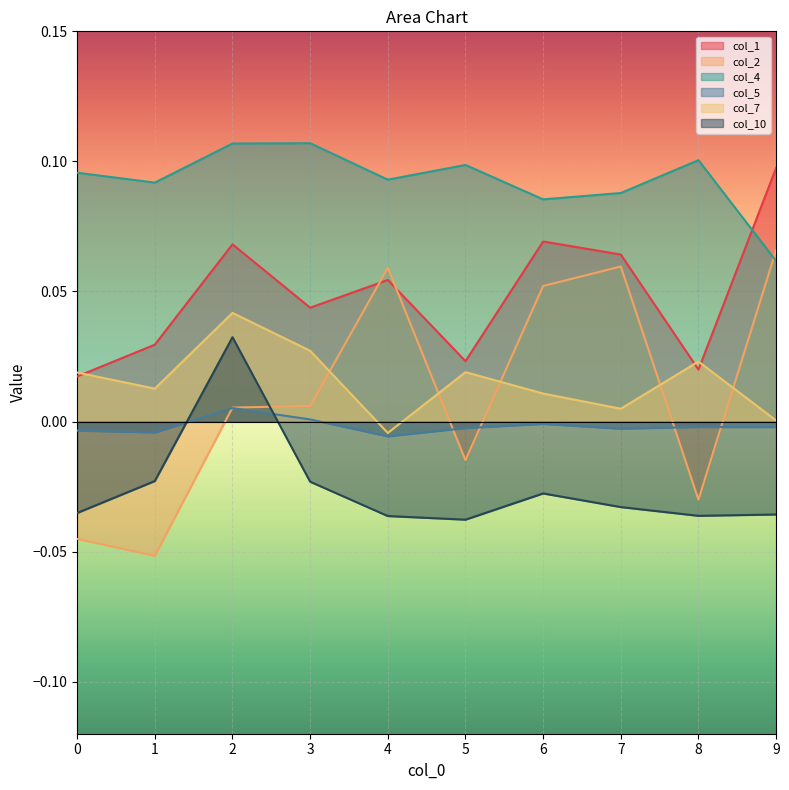

What is the value of the col_4 point at the 8th from the left?

0.1